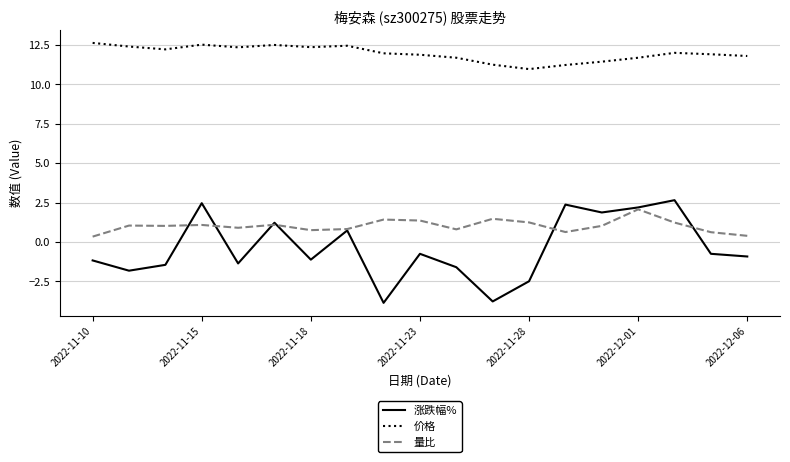

Which series has the largest total across all categories?

价格